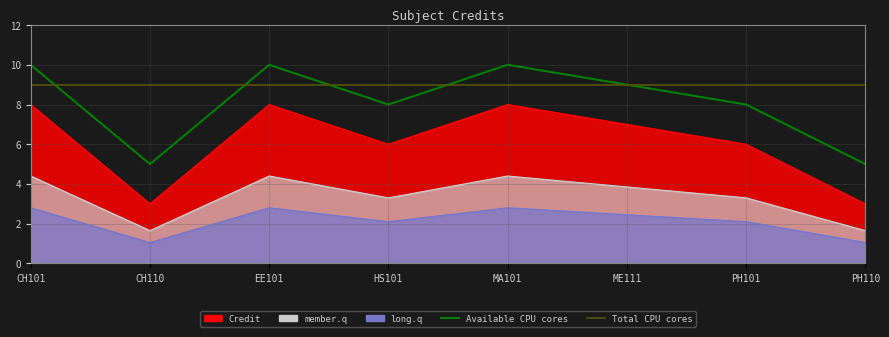

What are all the series names shown in the legend?

Available CPU cores, Total CPU cores